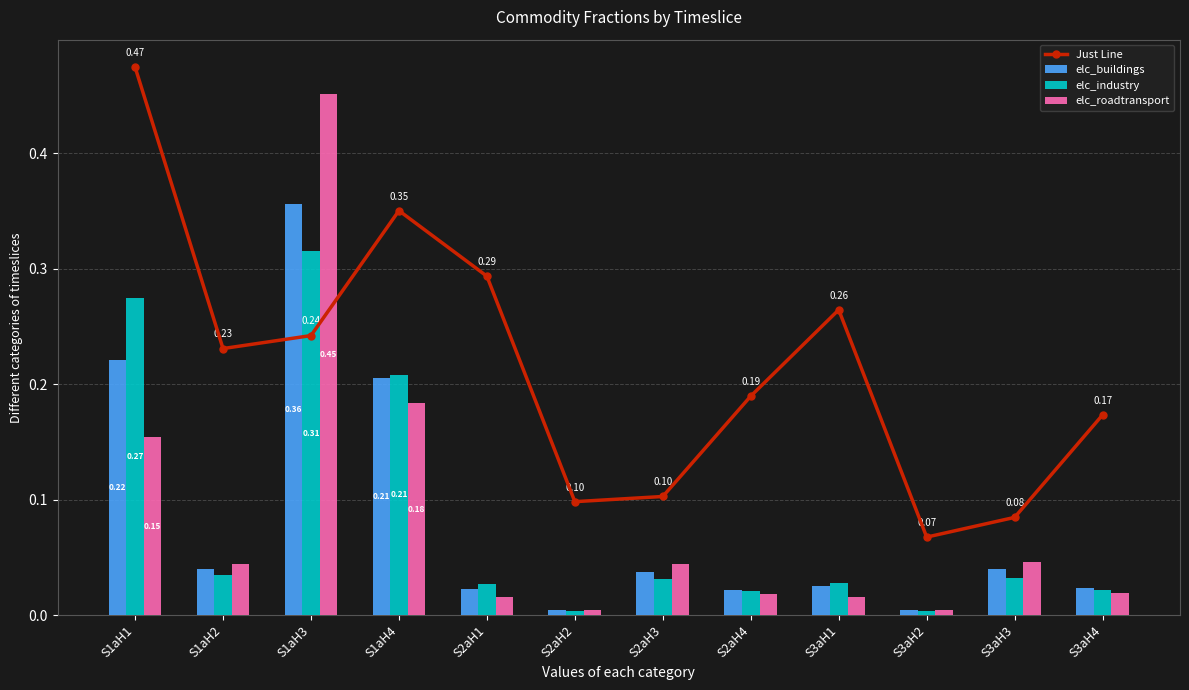

What position from the left is S1aH4?

4